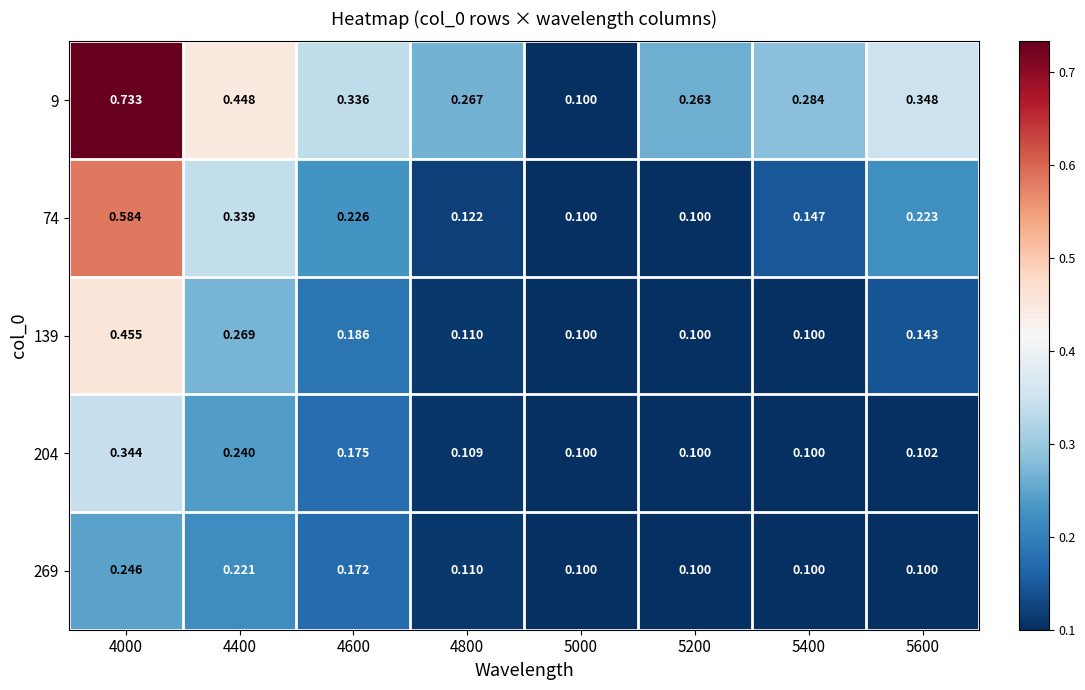

Between 4800 and 5200, which series saw the biggest shift?

74